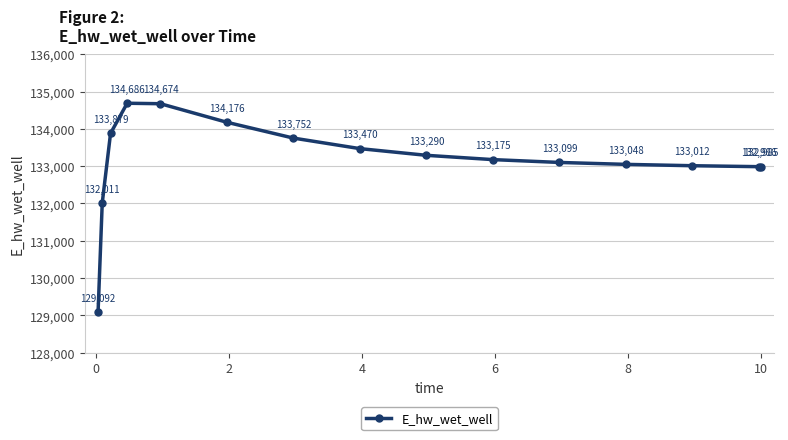

Does the chart have visible grid lines?

Yes